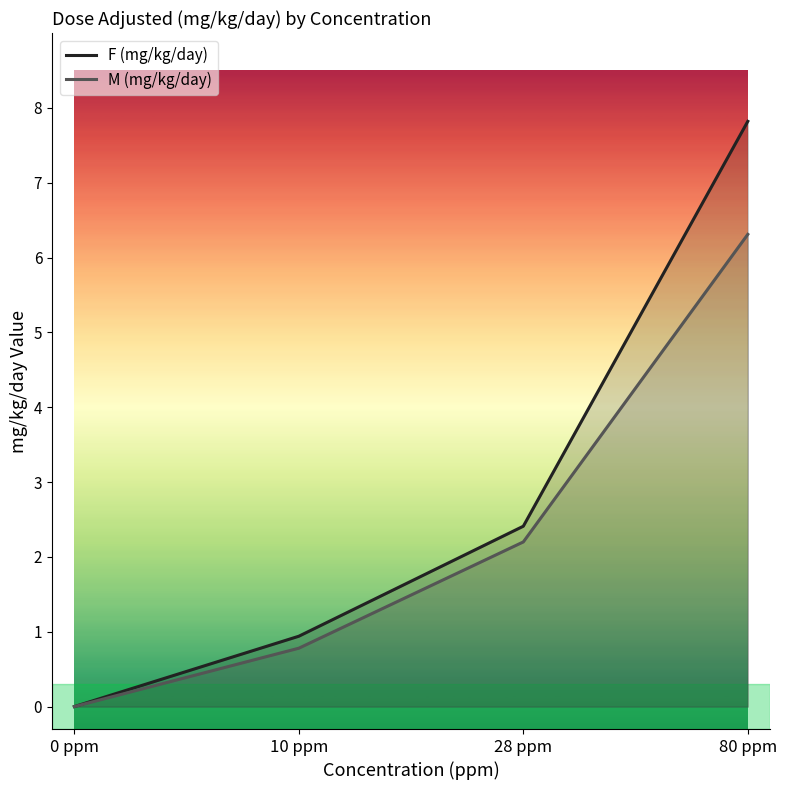

Where does the M (mg/kg/day) series first go above 2?

28 ppm